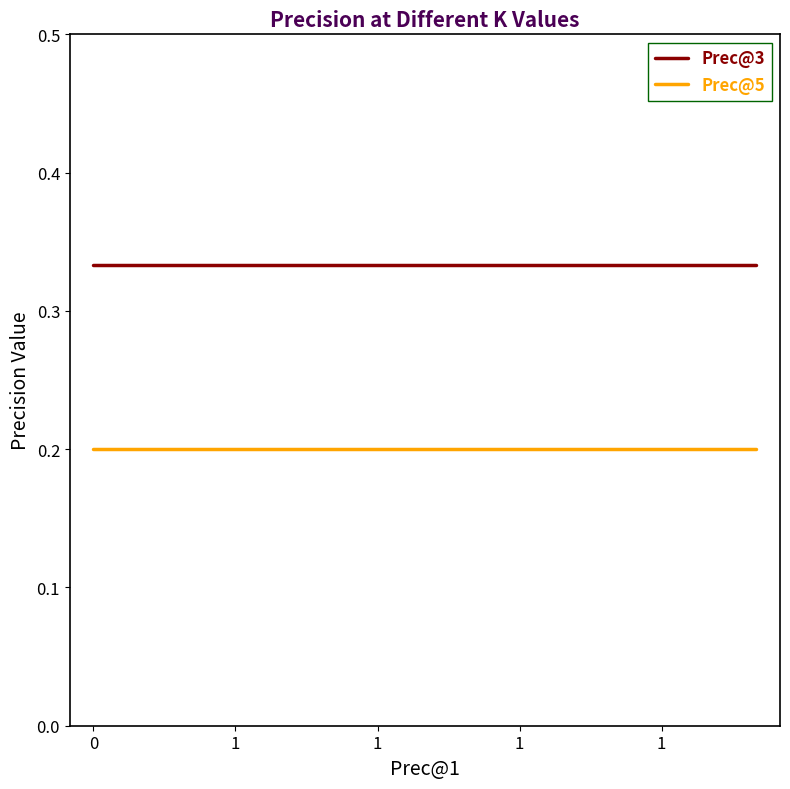

Does the chart have visible grid lines?

No